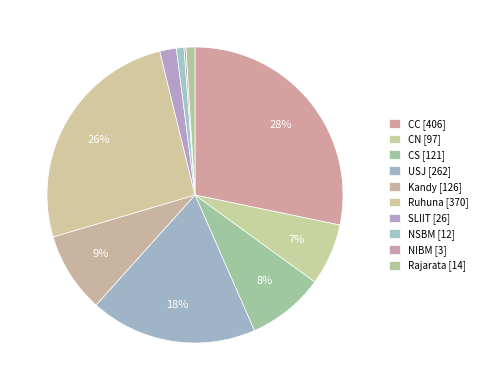

What is the smallest slice in the pie chart?

NIBM